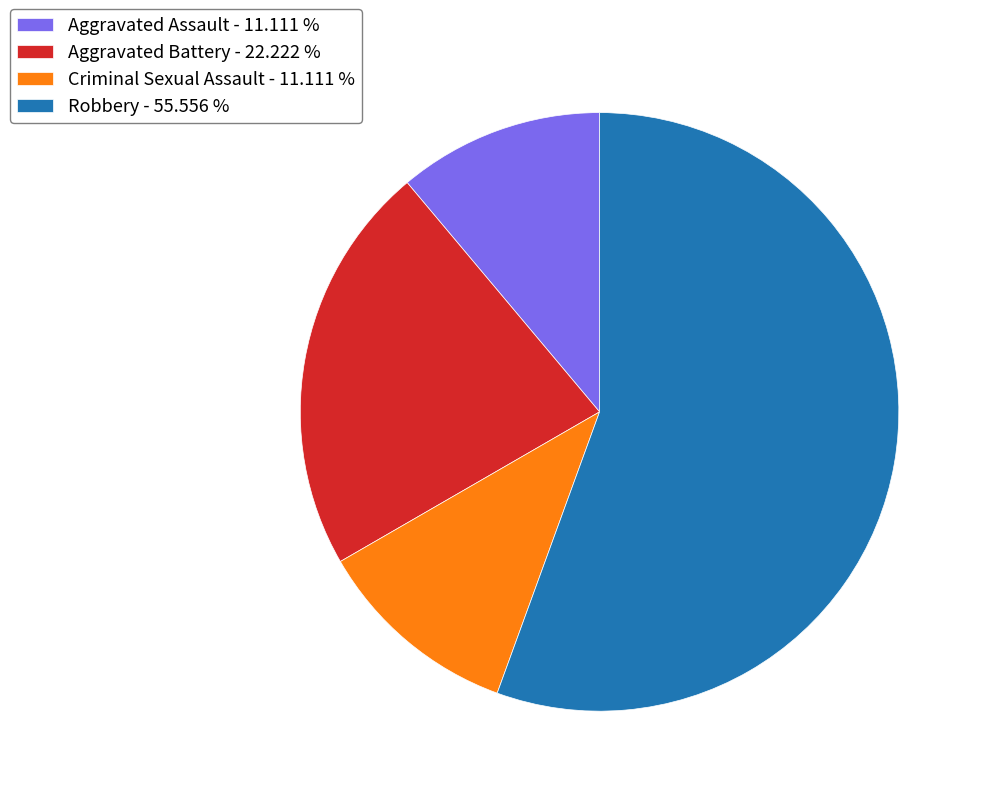

Which category has the biggest portion of the pie?

Robbery